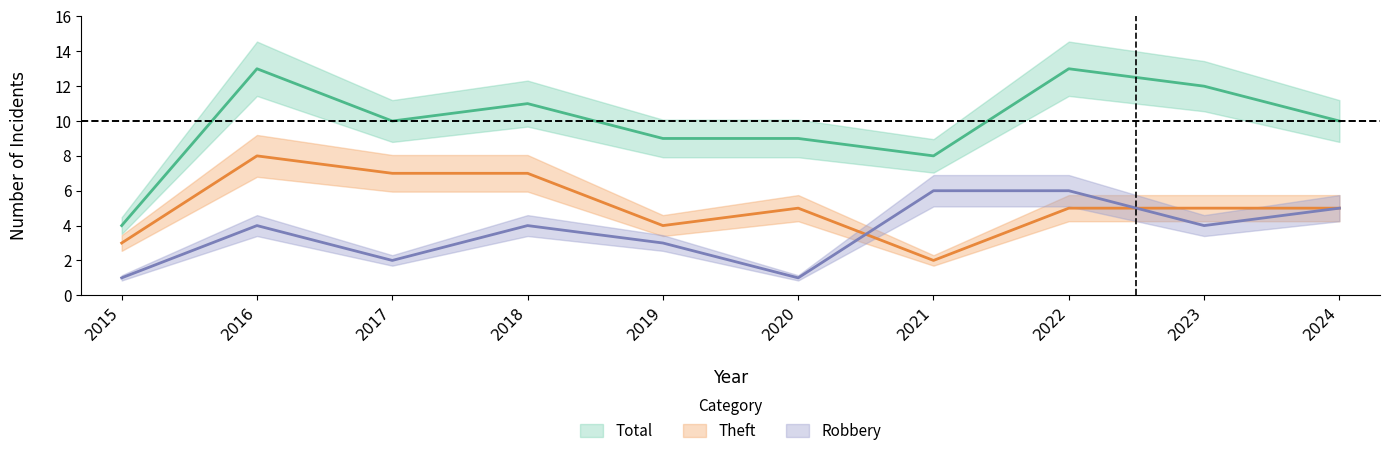

Where is the first local minimum for Theft?

2019